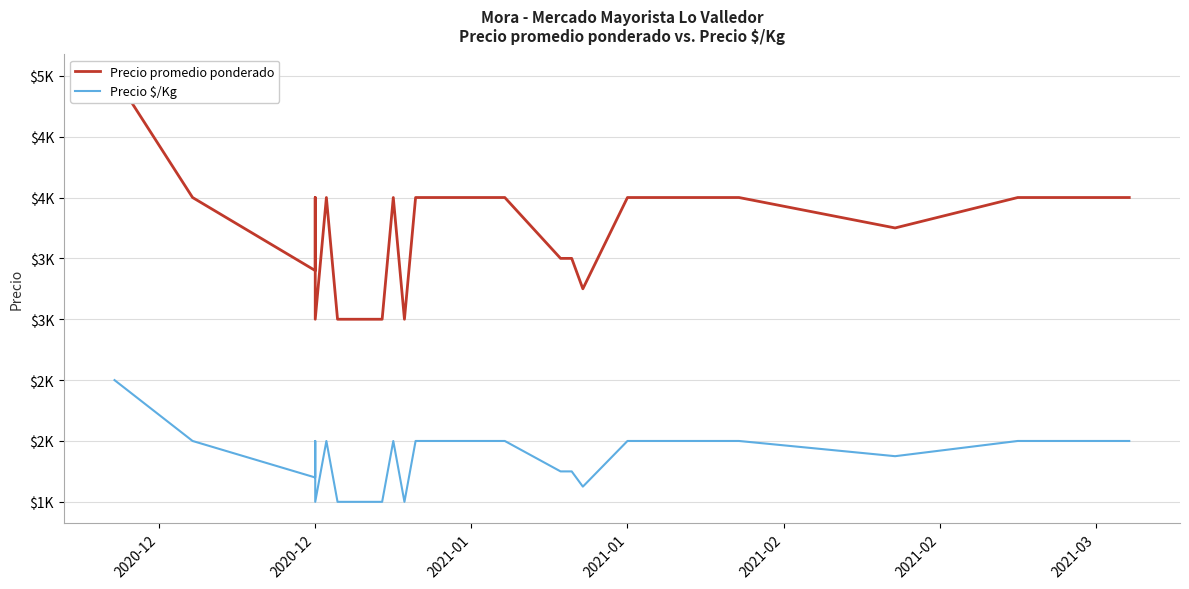

The value of Precio $/Kg at 2020-12 is 967. True or false?

False